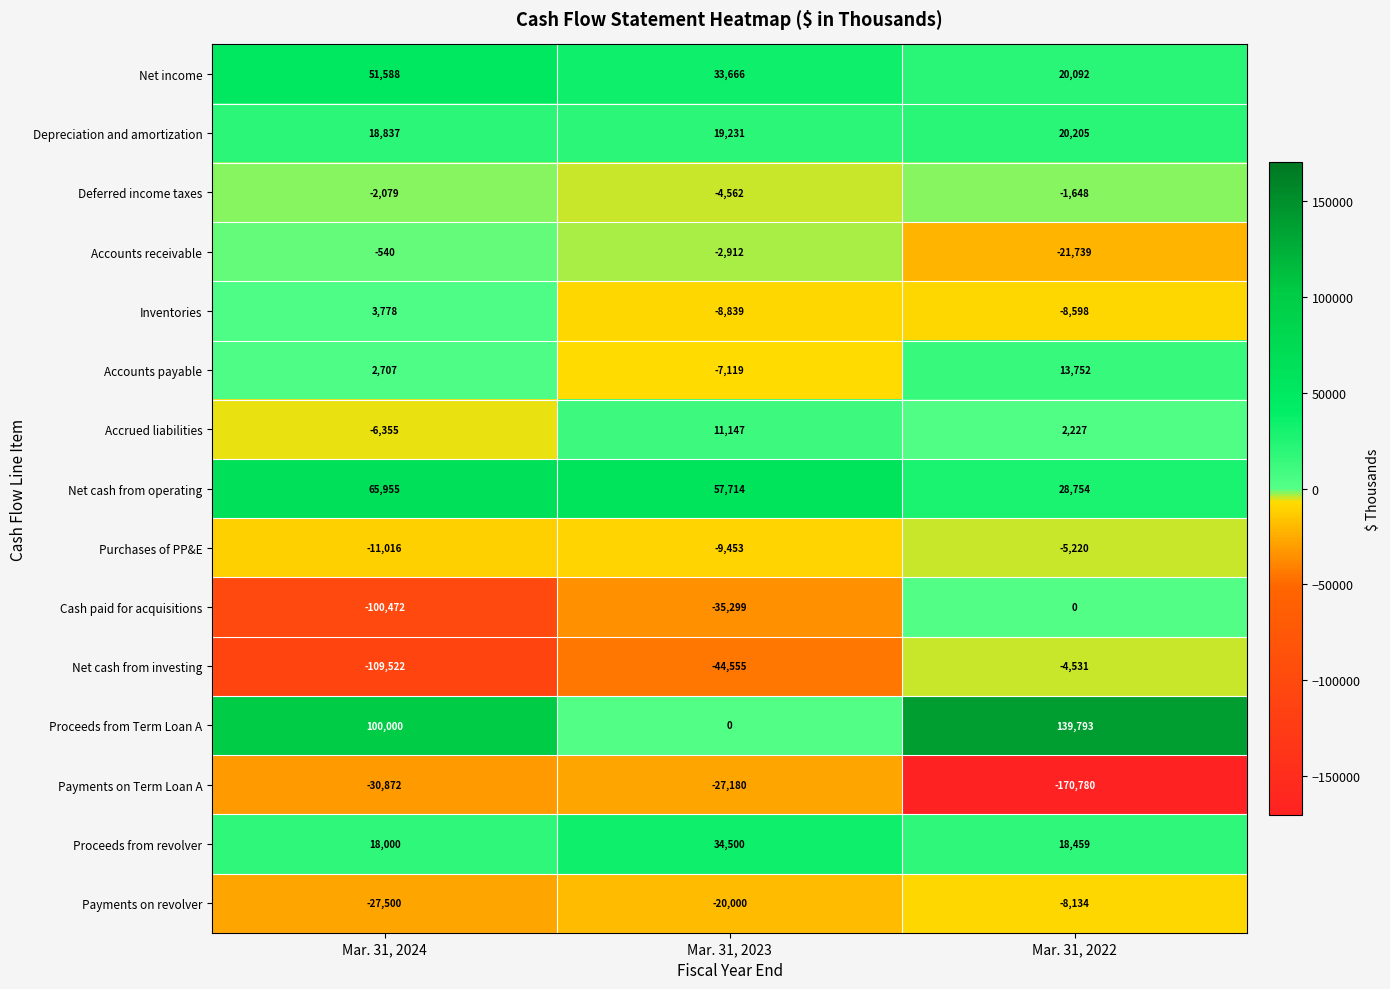

Which series has the largest range (max minus min)?

Payments on Term Loan A